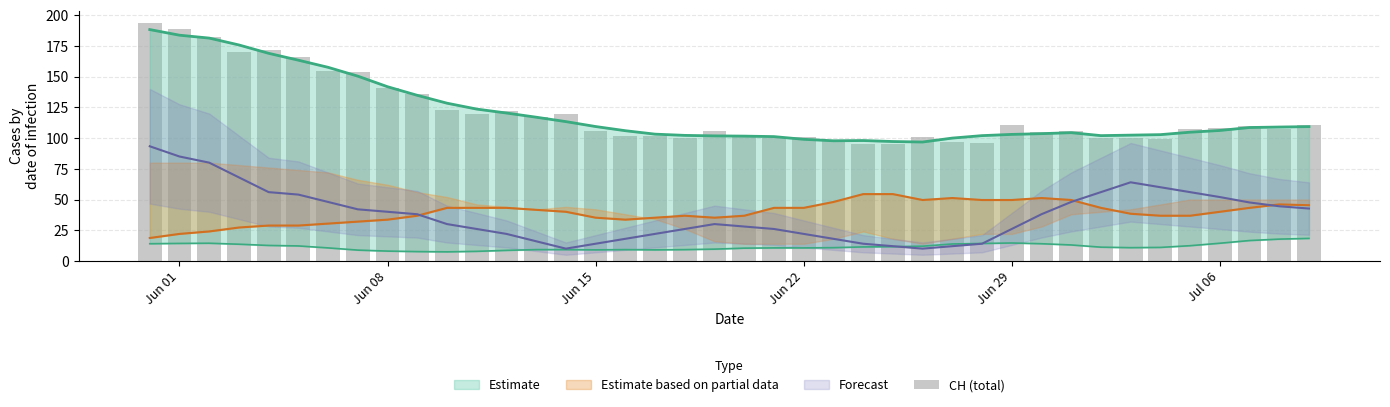

What is the difference between the maximum and minimum values?

99